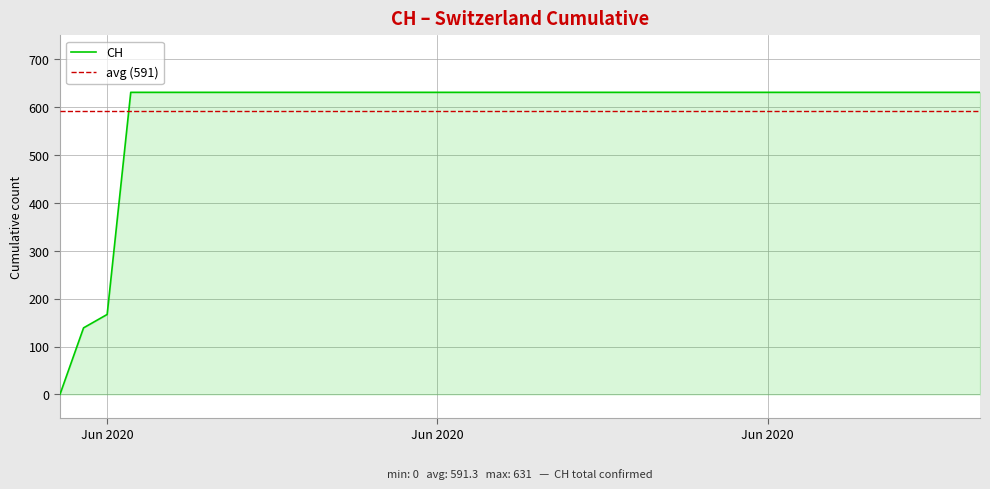

What is the greatest value displayed?

631